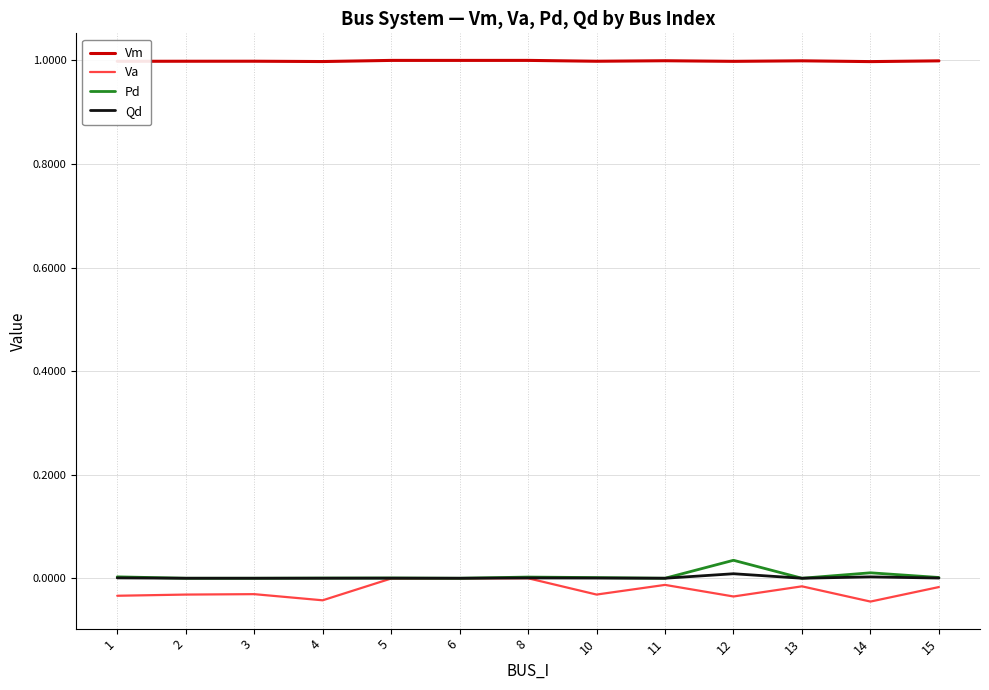

True or false: Vm and Pd cross at least once.

False